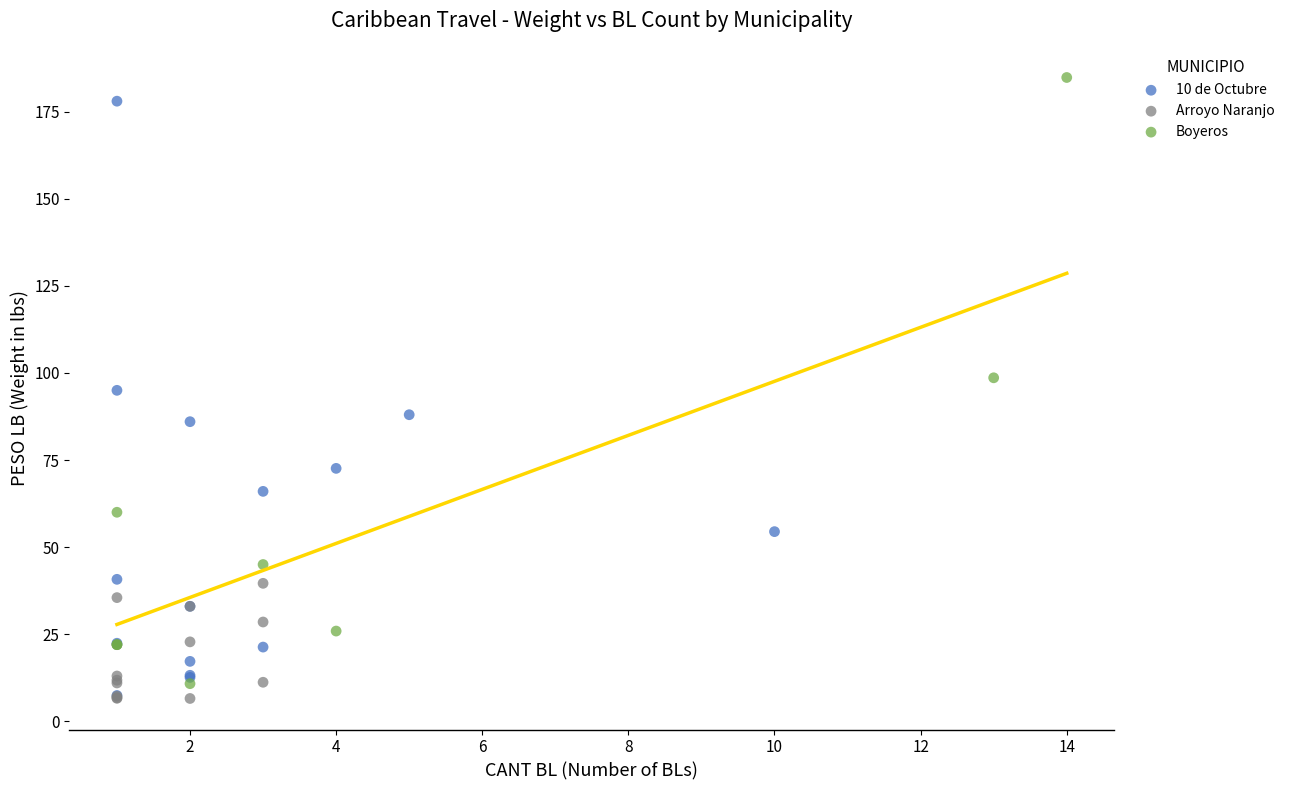

Which series contains the highest Y value?

Boyeros